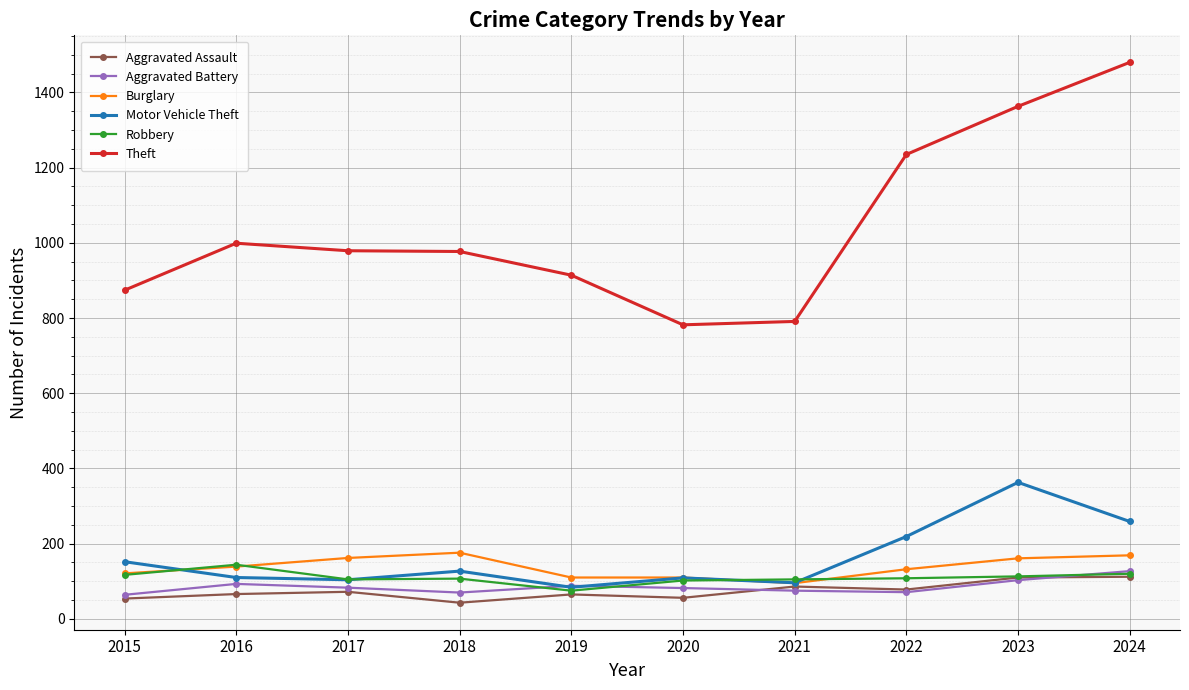

Which category has the lowest value in the Burglary series?

2021